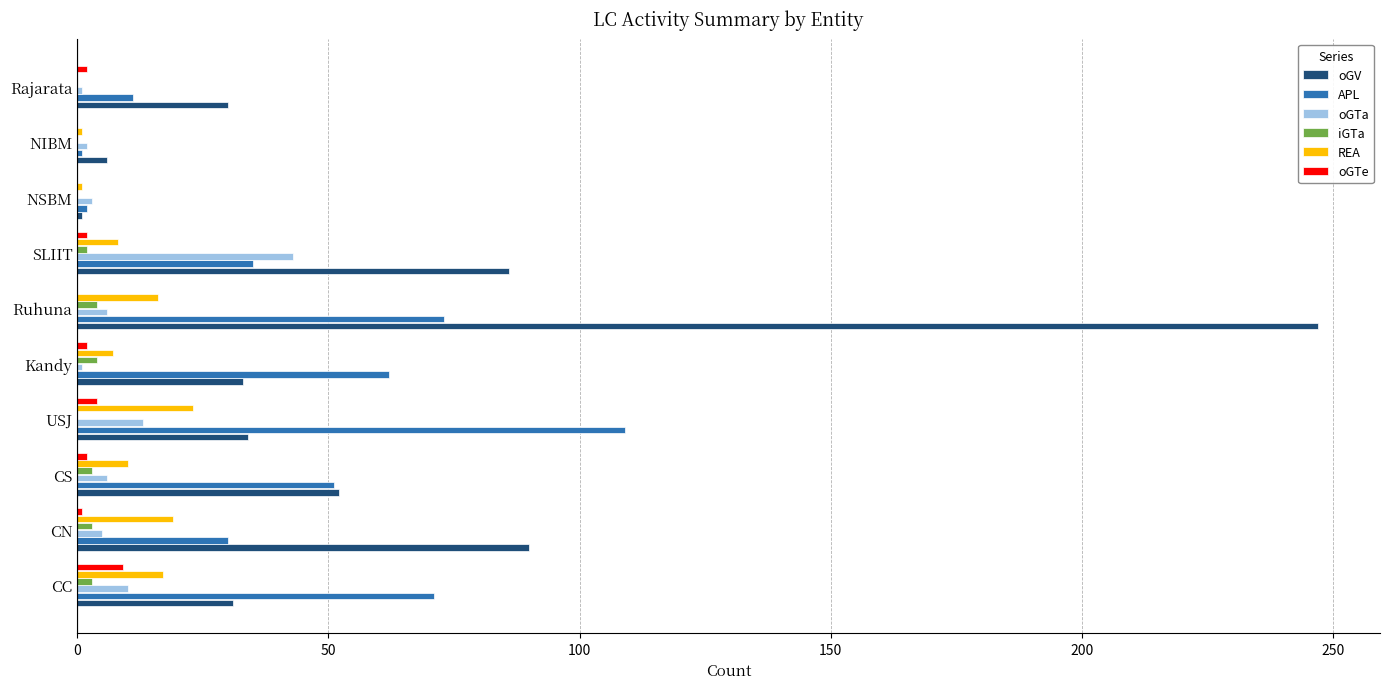

Is the value of APL at CS greater than the value of oGTe at CS?

Yes